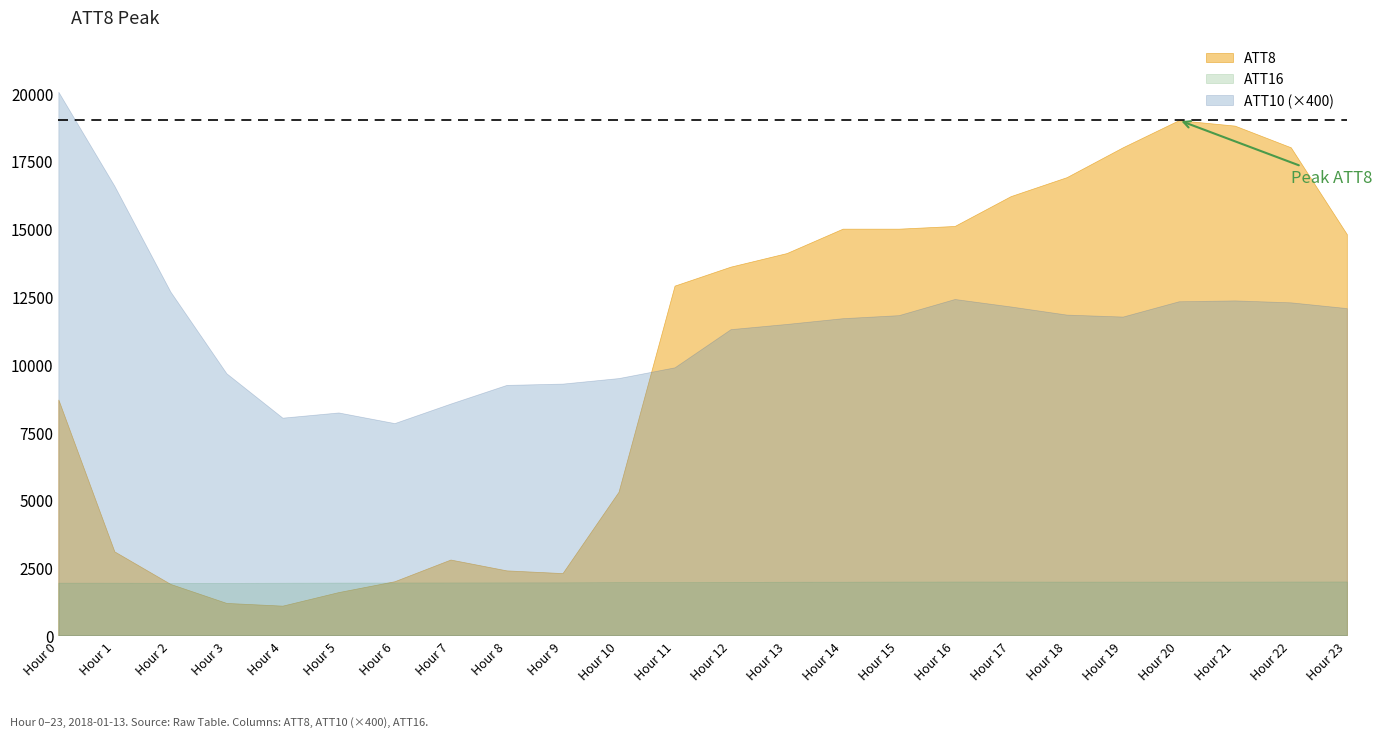

Between 5 and 8, which series saw the biggest shift?

ATT8